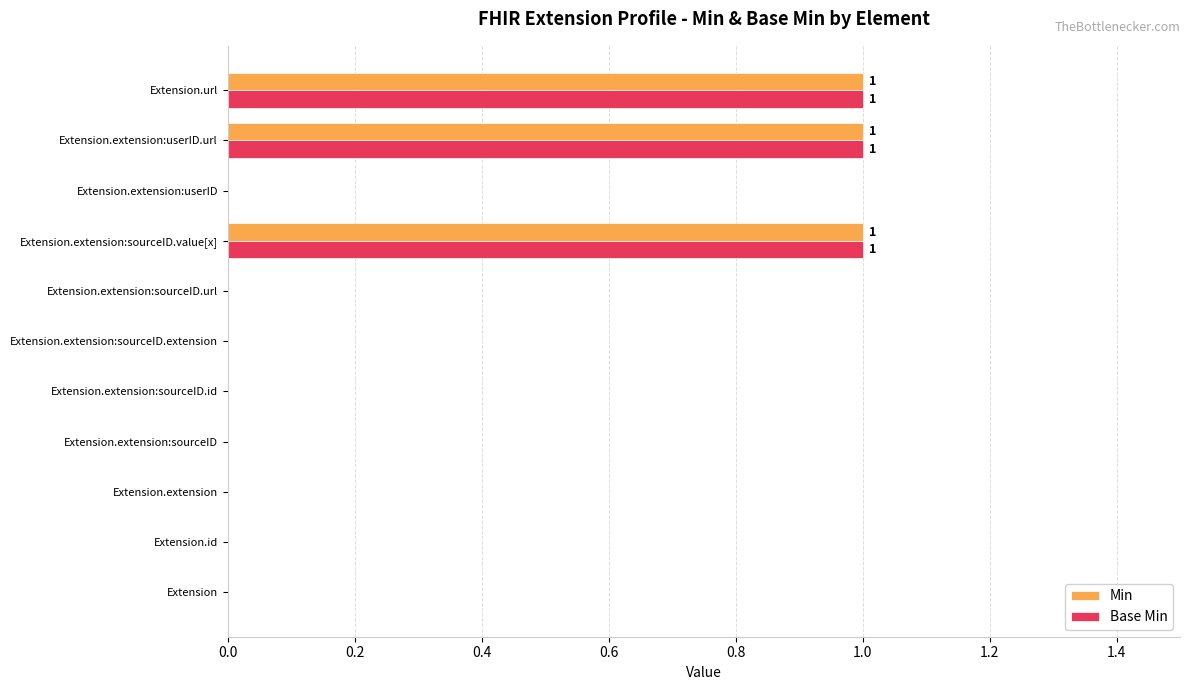

How many categories are shown in the chart?

11